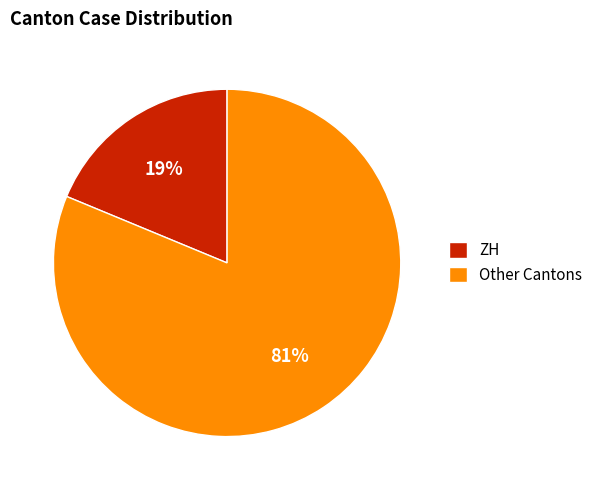

To the nearest percent, what is the combined percentage of ZH and Other Cantons?

100%